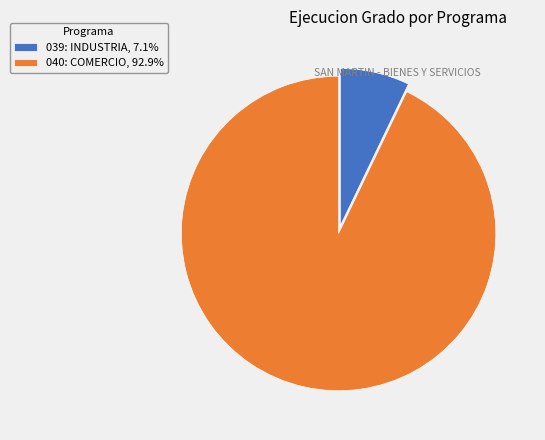

What is the largest slice in the pie chart?

040: COMERCIO